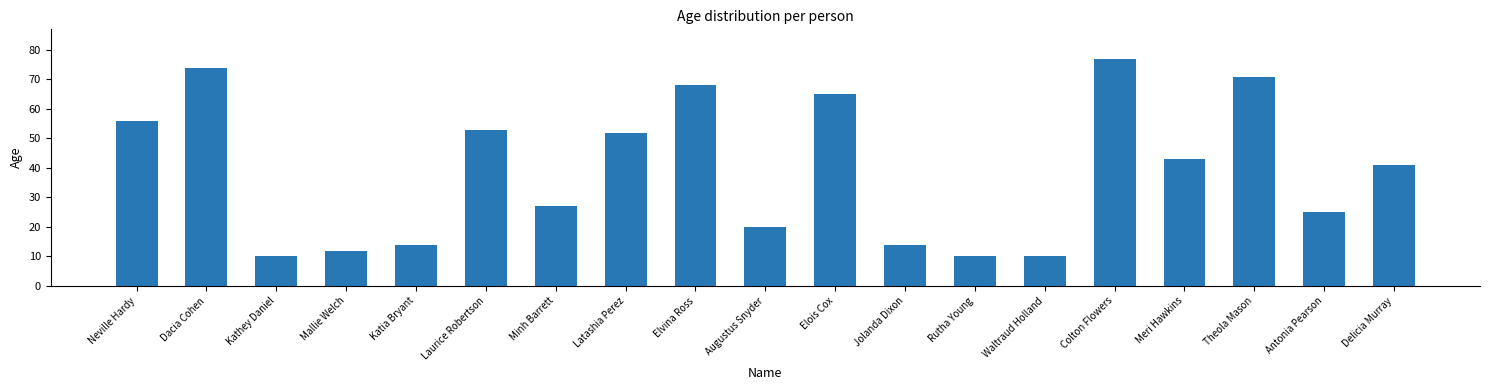

At which category does the chart reach its peak across all series?

Colton Flowers